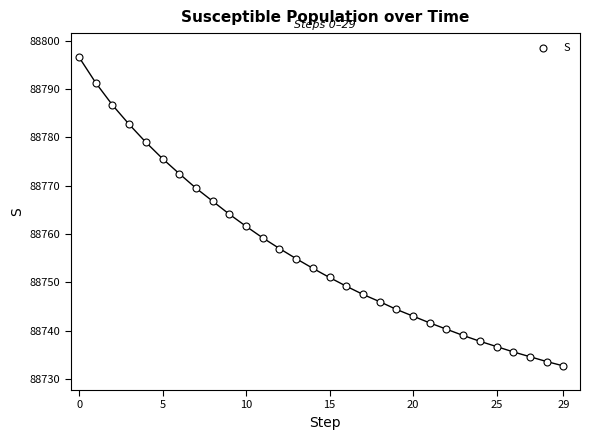

What is the range of Y values (max minus min)?

63.9